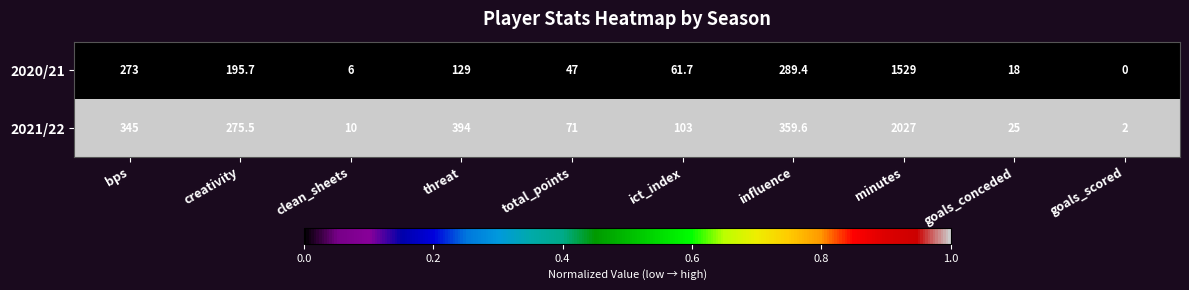

What is the spread (max minus min) of values at threat?

265.0